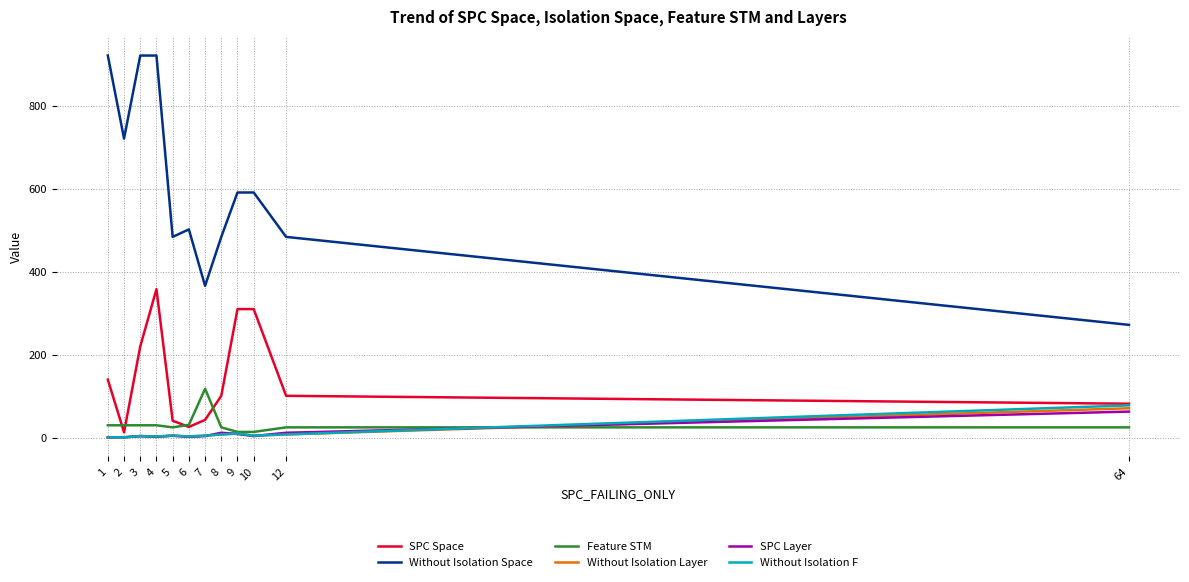

Does the chart have visible grid lines?

Yes